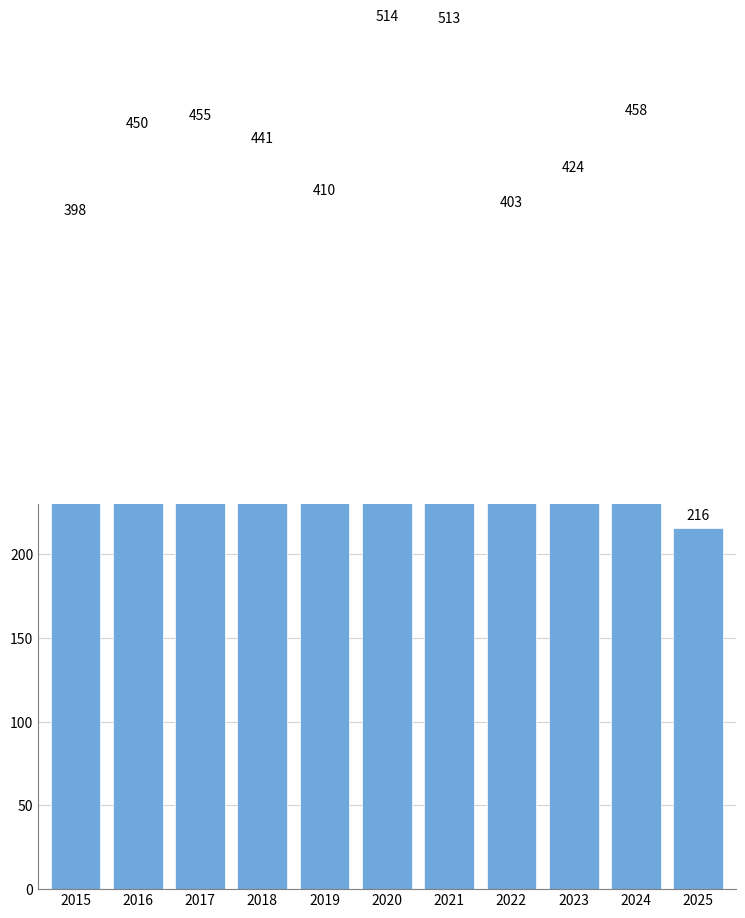

Rank the categories by value from highest to lowest.

2020, 2021, 2024, 2017, 2016, 2018, 2023, 2019, 2022, 2015, 2025